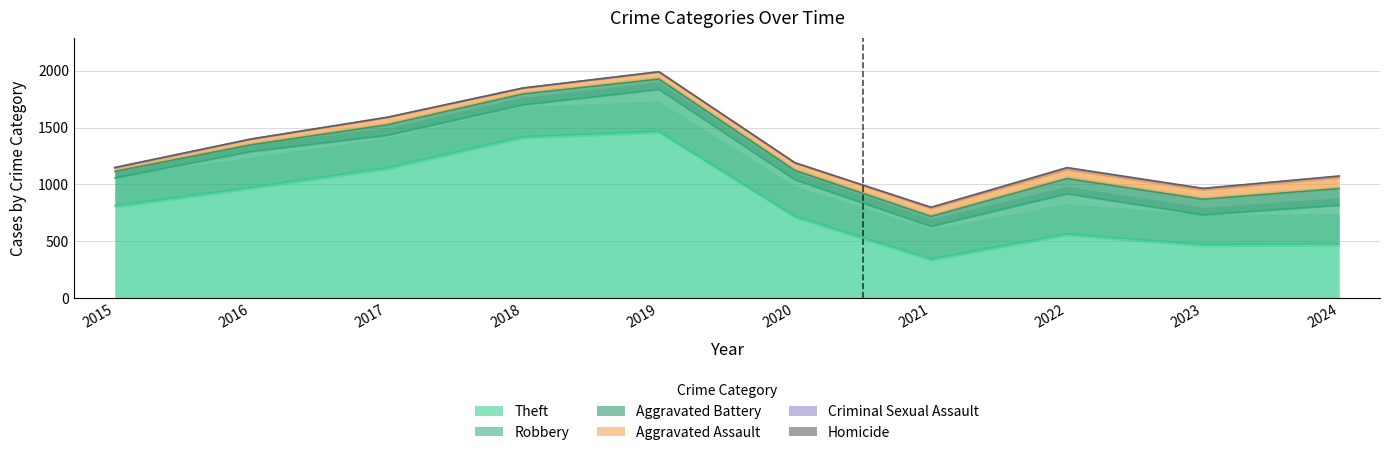

How many categories are shown in the chart?

10